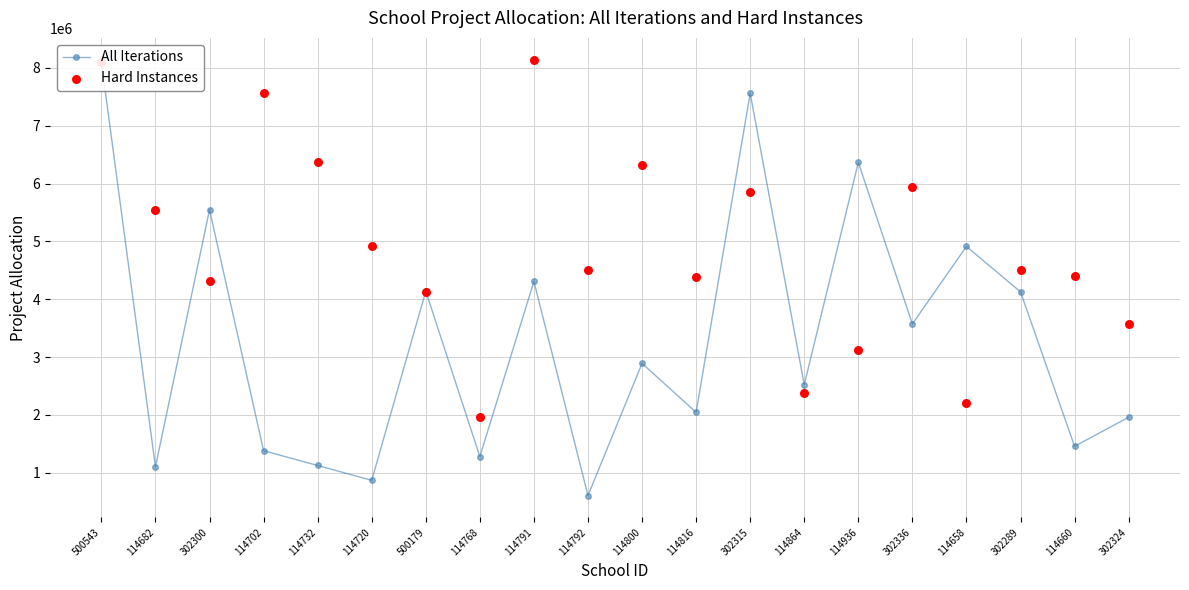

Which series contains the highest Y value?

Hard Instances